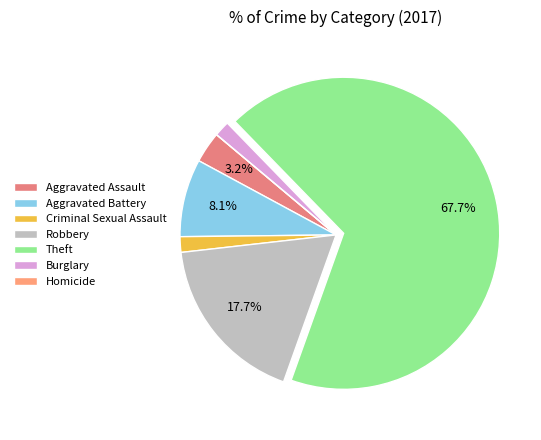

Which category accounts for the majority?

Theft